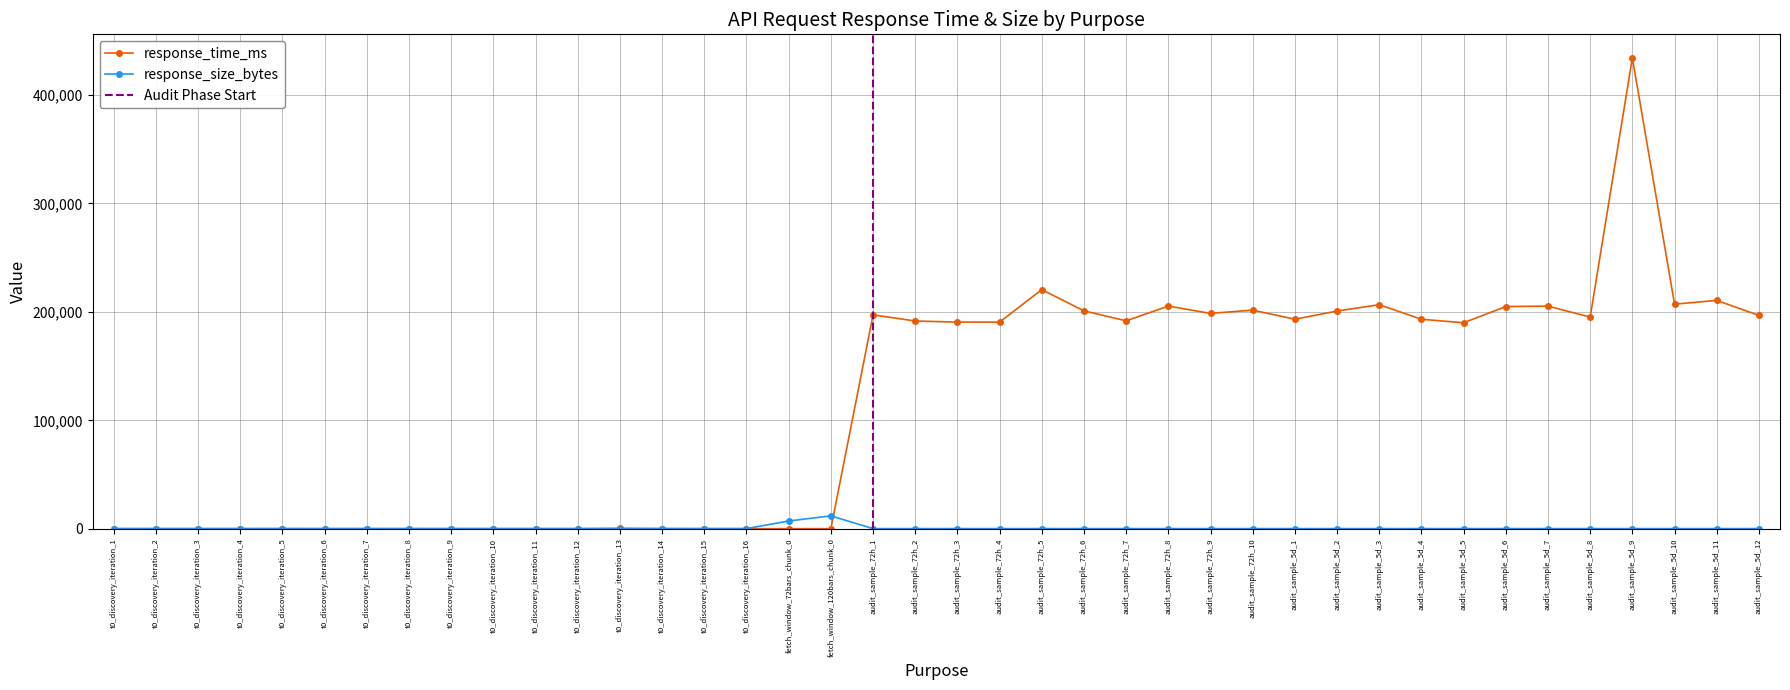

How many lines are shown in the chart?

2